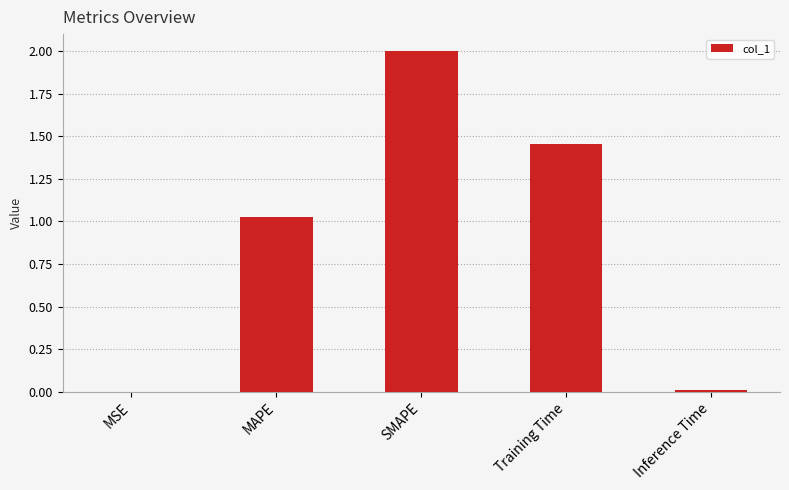

What is the sum of the values at Training Time and SMAPE?

3.5